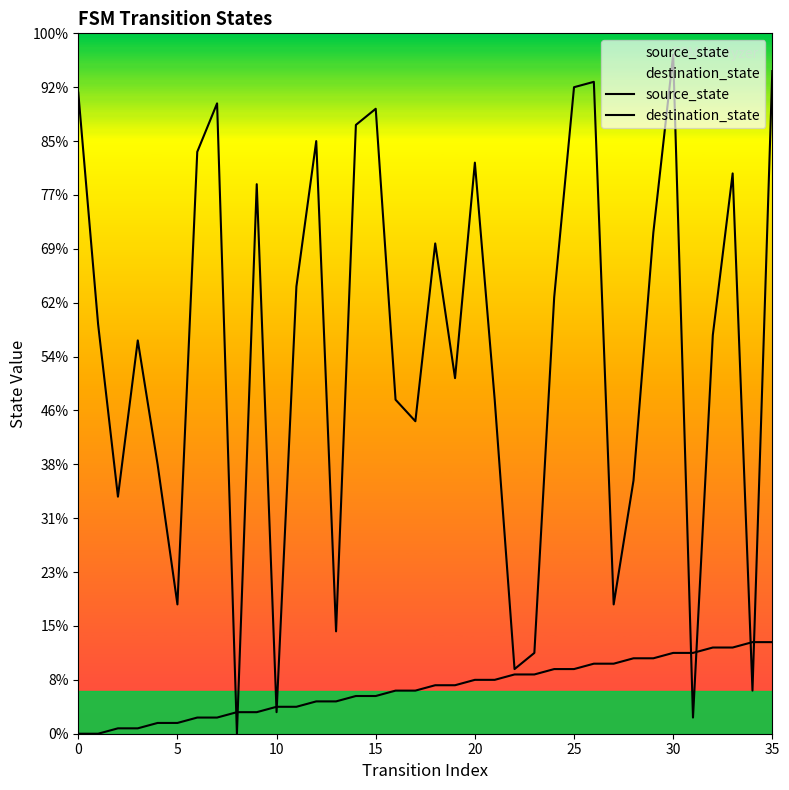

Which series reaches the minimum Y coordinate?

source_state